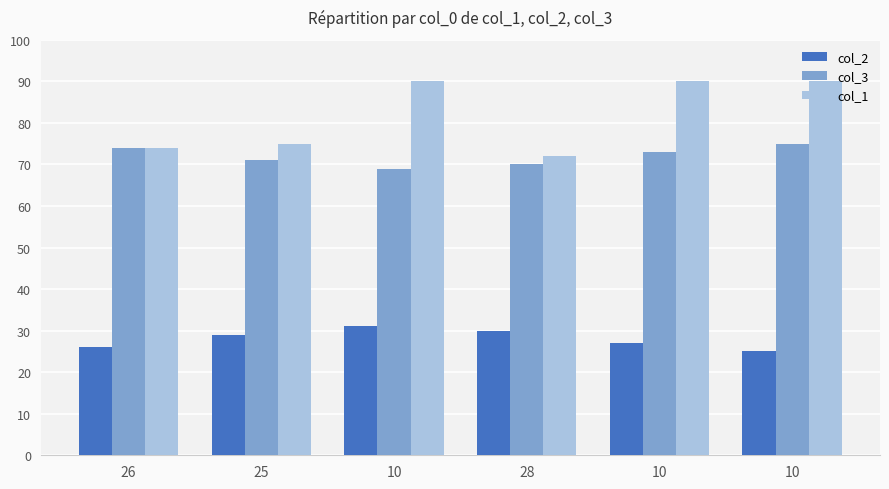

What are all the series names shown in the legend?

col_2, col_3, col_1